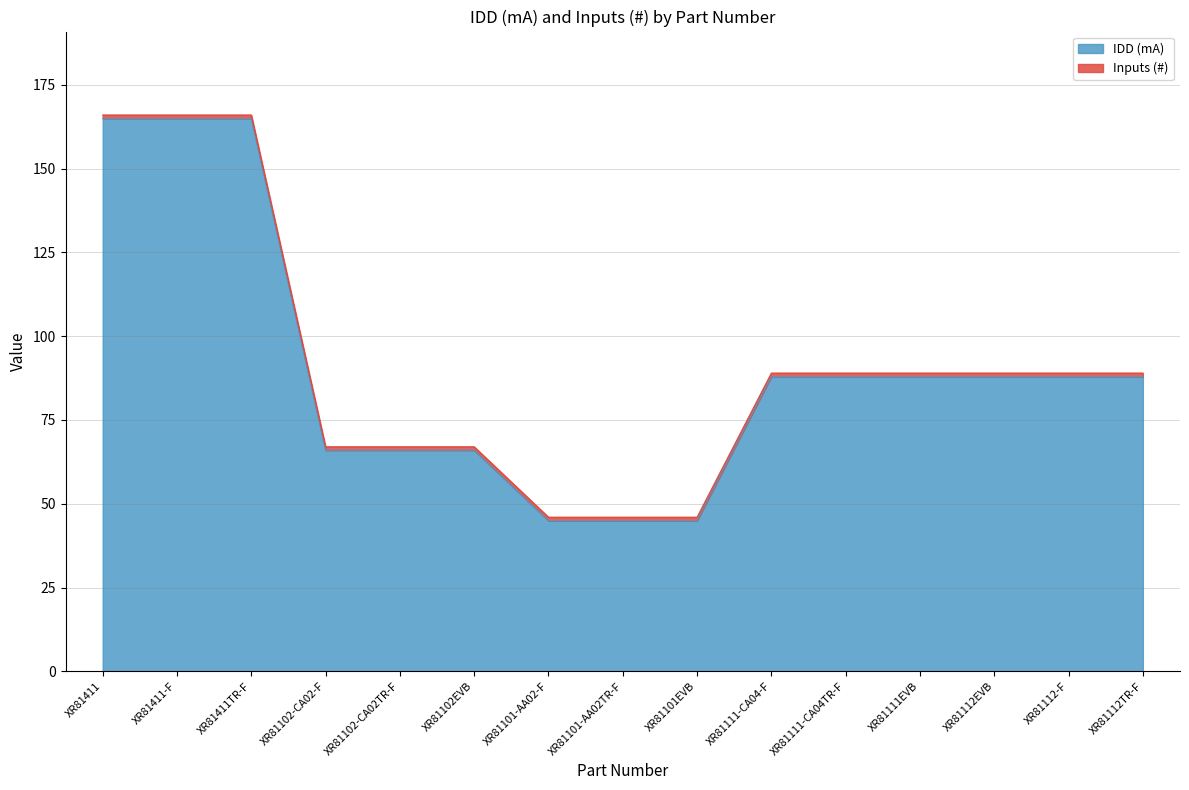

Approximately how many times larger is the value at XR81112EVB compared to XR81101EVB?

2.0